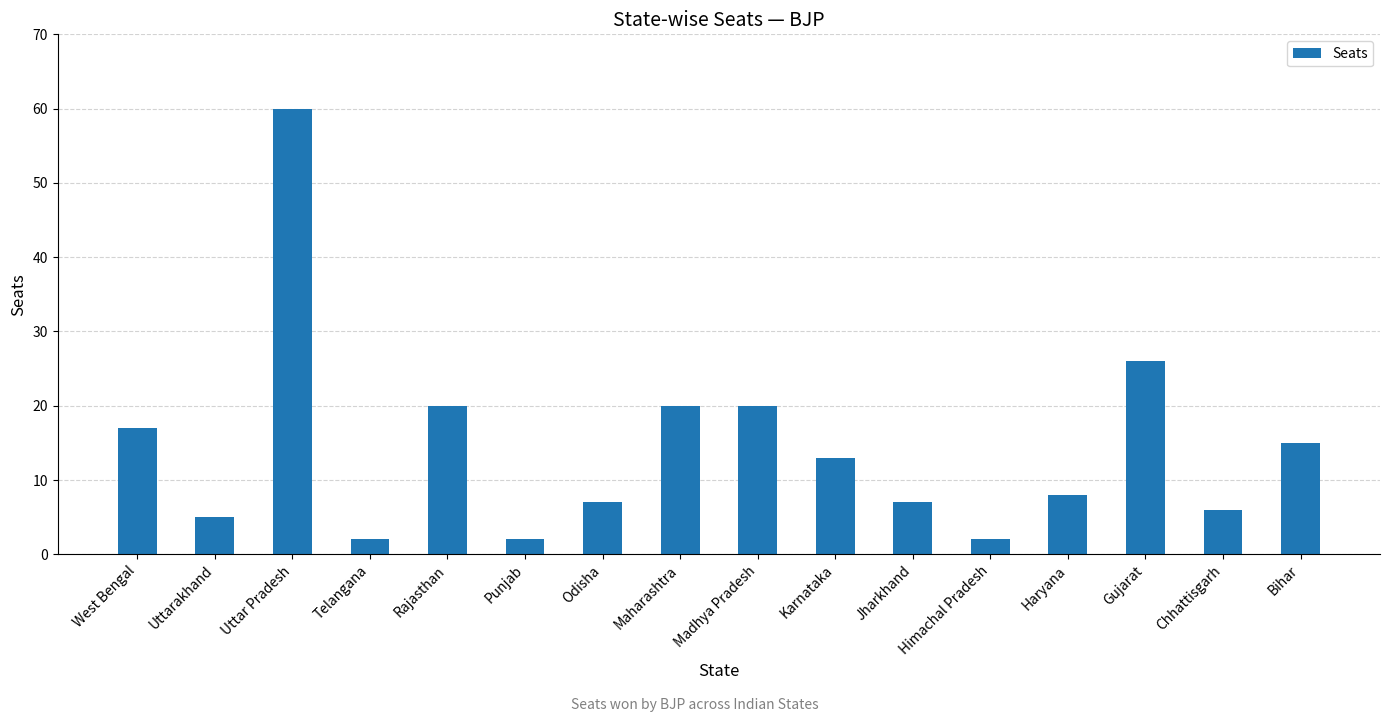

What is the label of the 15th bar from the right?

Uttarakhand